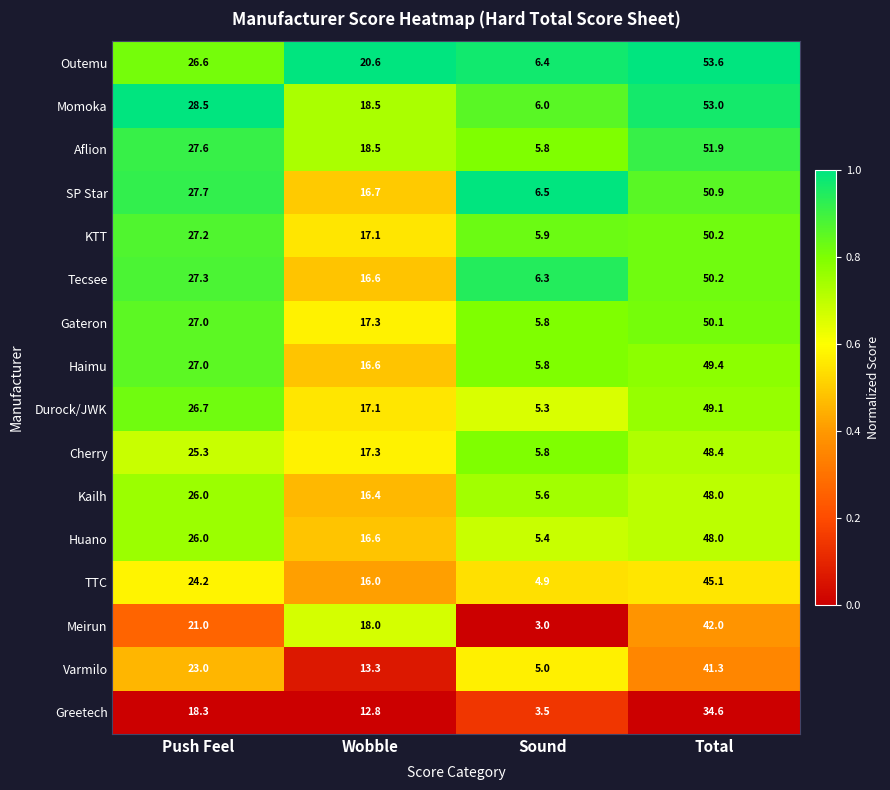

What is the approximate value of KTT at Wobble?

17.1